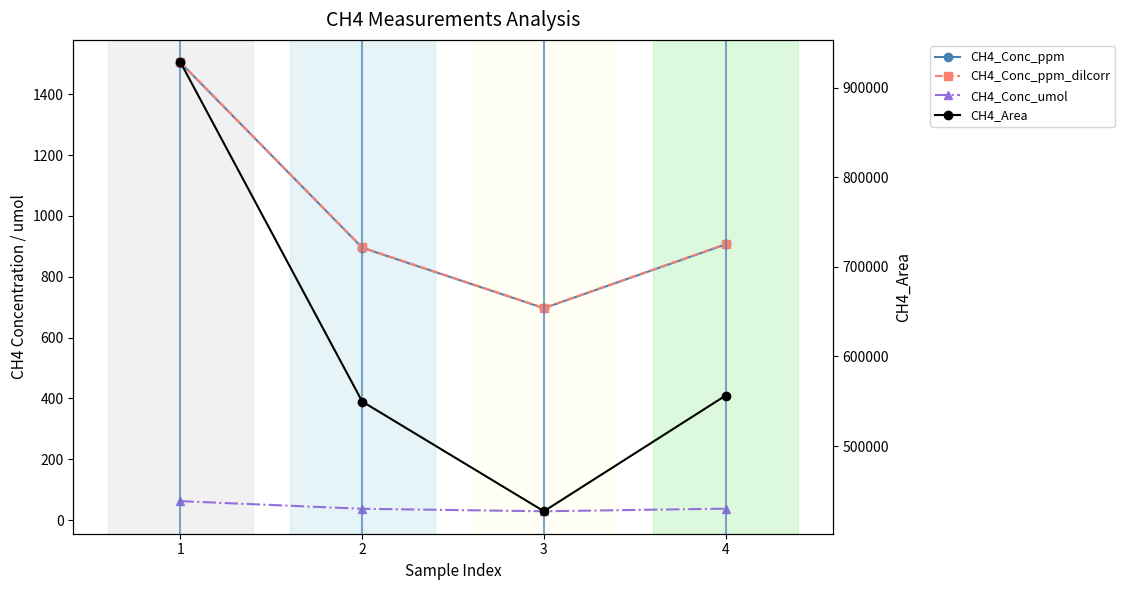

How many values in the CH4_Conc_umol series are below 37?

2